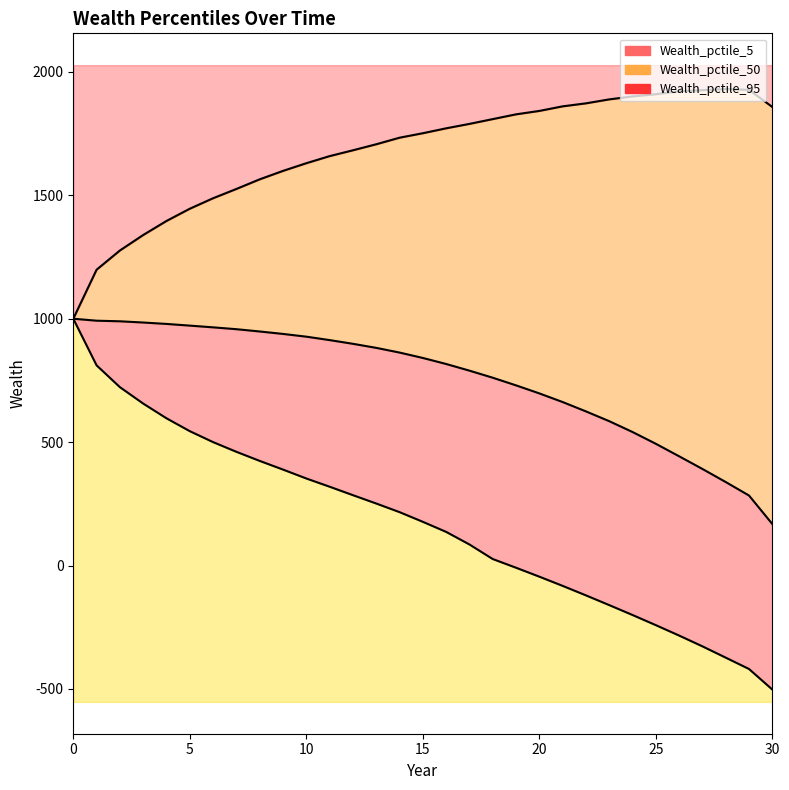

Between 6 and 24, which series saw the biggest shift?

Wealth_pctile_5